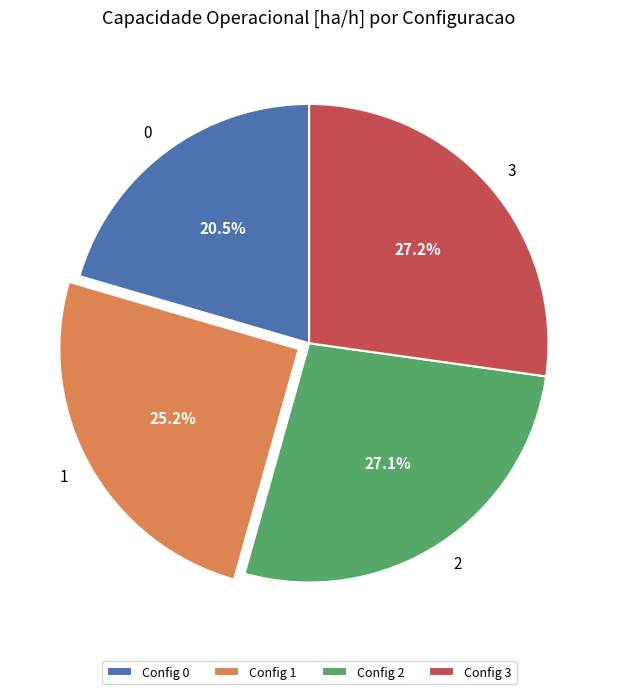

How many segments does this pie chart have?

4